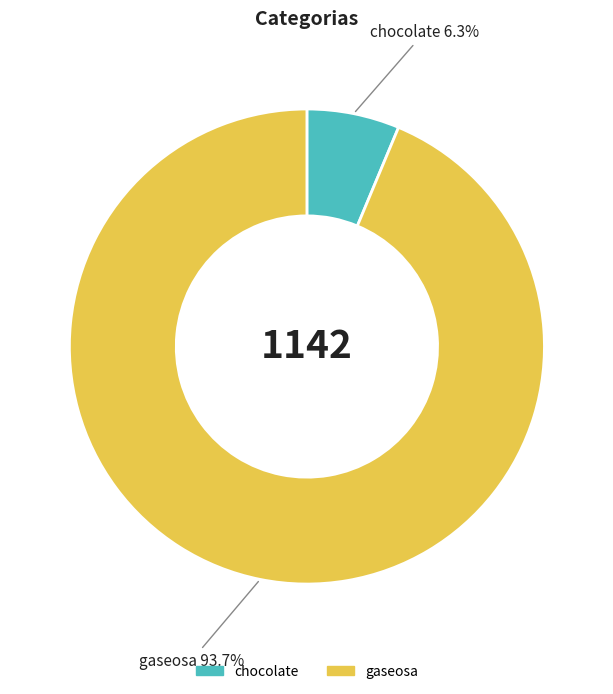

Between gaseosa and chocolate, which is larger?

gaseosa